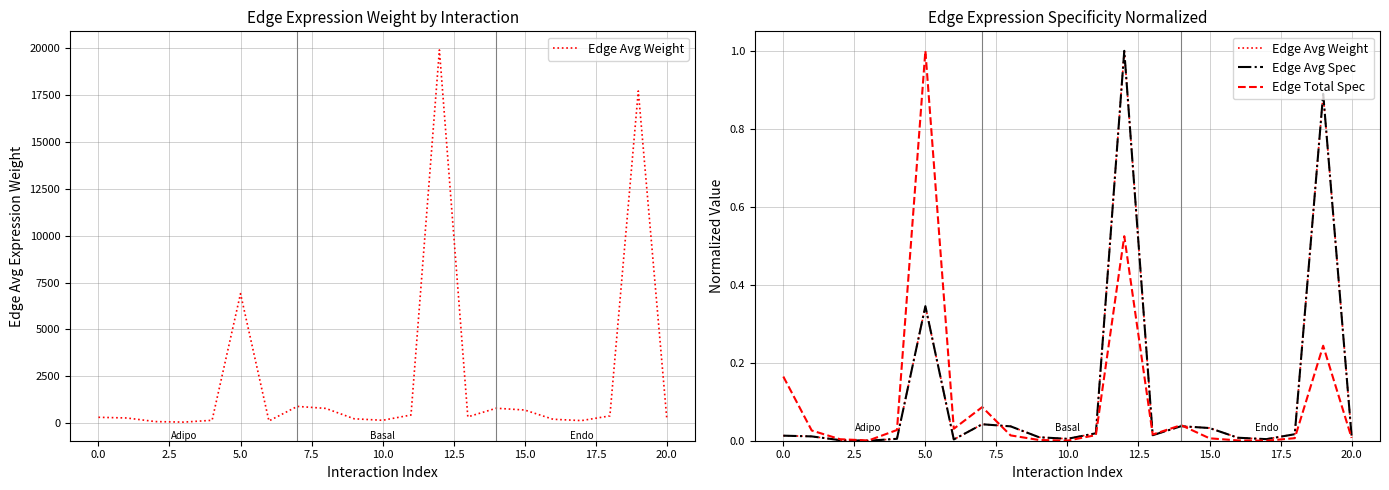

What is the value of the Edge Avg Weight point at the 13th from the left?

1.0